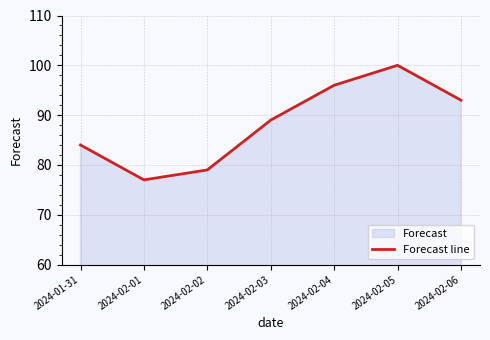

List the labels in order of value, largest first.

2024-02-05, 2024-02-04, 2024-02-06, 2024-02-03, 2024-01-31, 2024-02-02, 2024-02-01